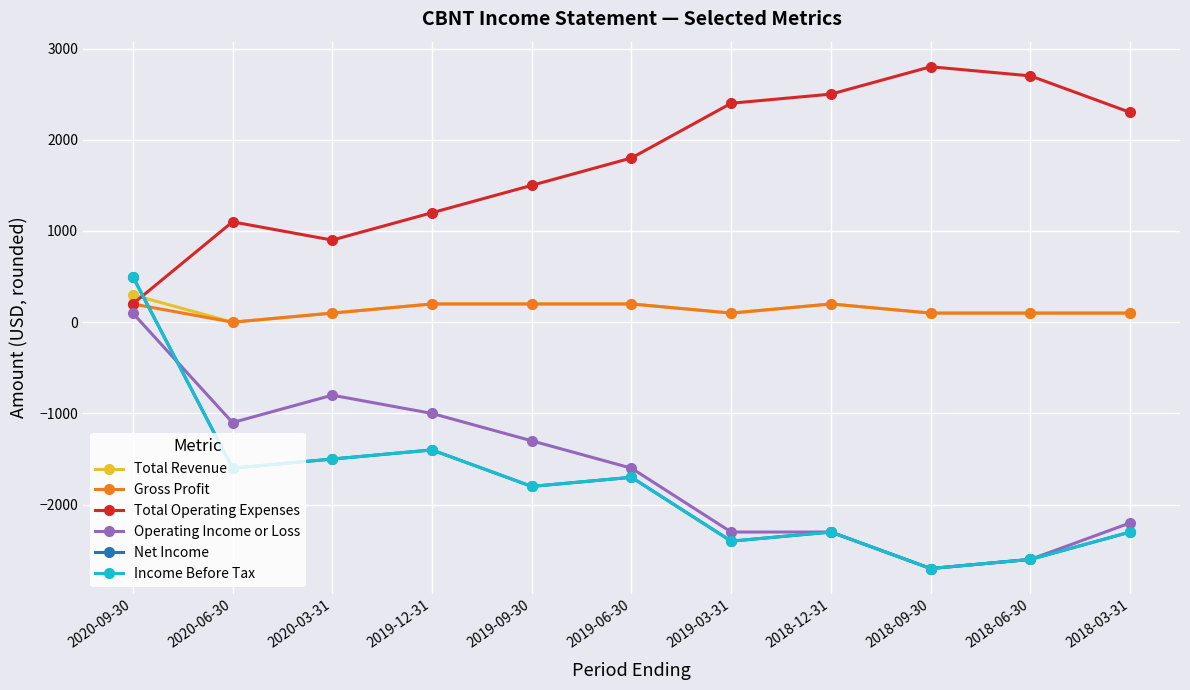

Read the Income Before Tax value at 2018-03-31, to the nearest 50.

-2300